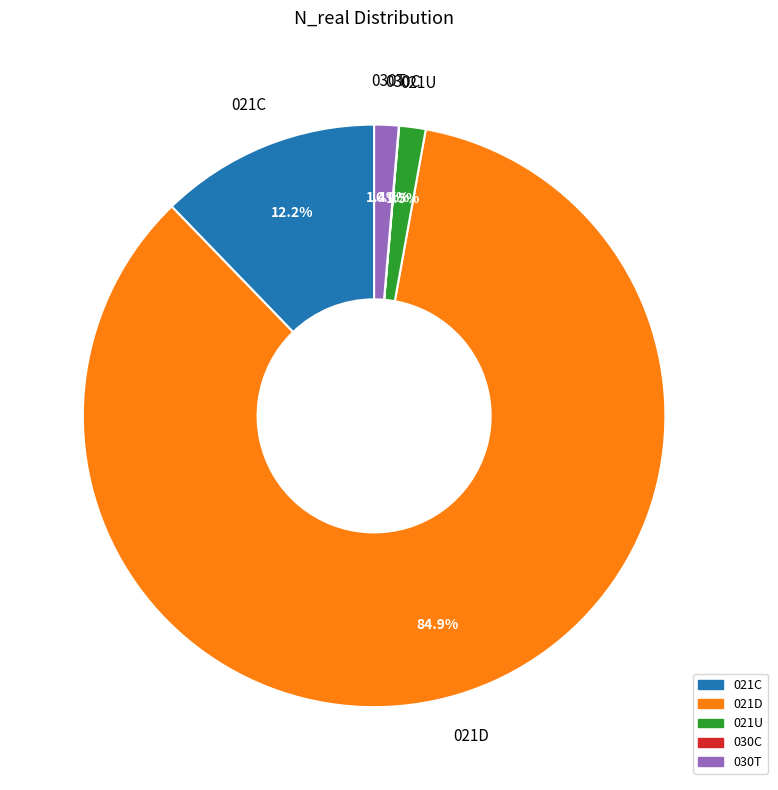

What is the total percentage of 030T and 021C?

13.6%